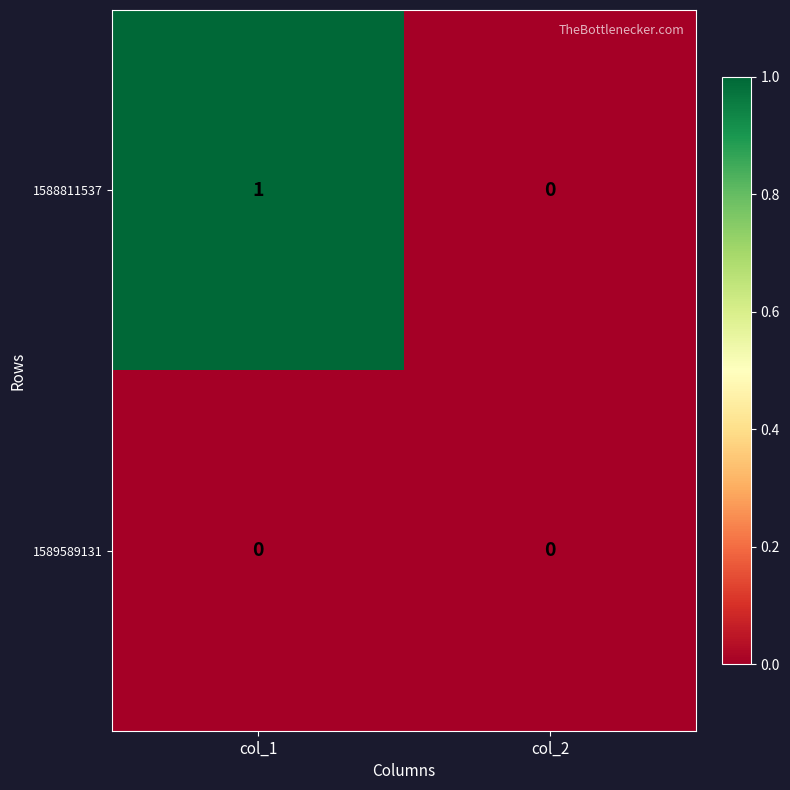

Reading left to right, transcribe all the data shown in this chart.

1588811537: col_1=1	col_2=0
1589589131: col_1=0	col_2=0